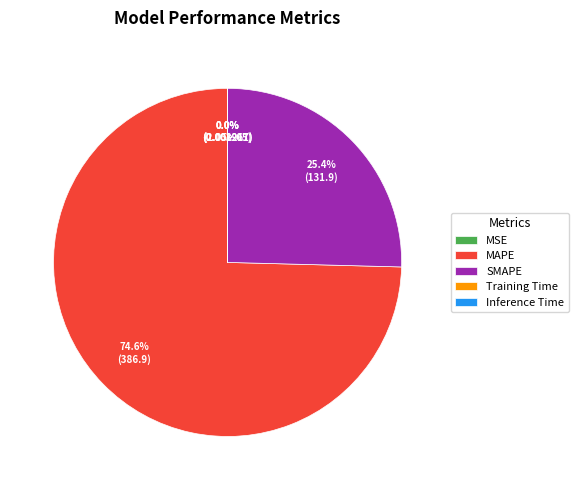

Which slice is the largest?

MAPE